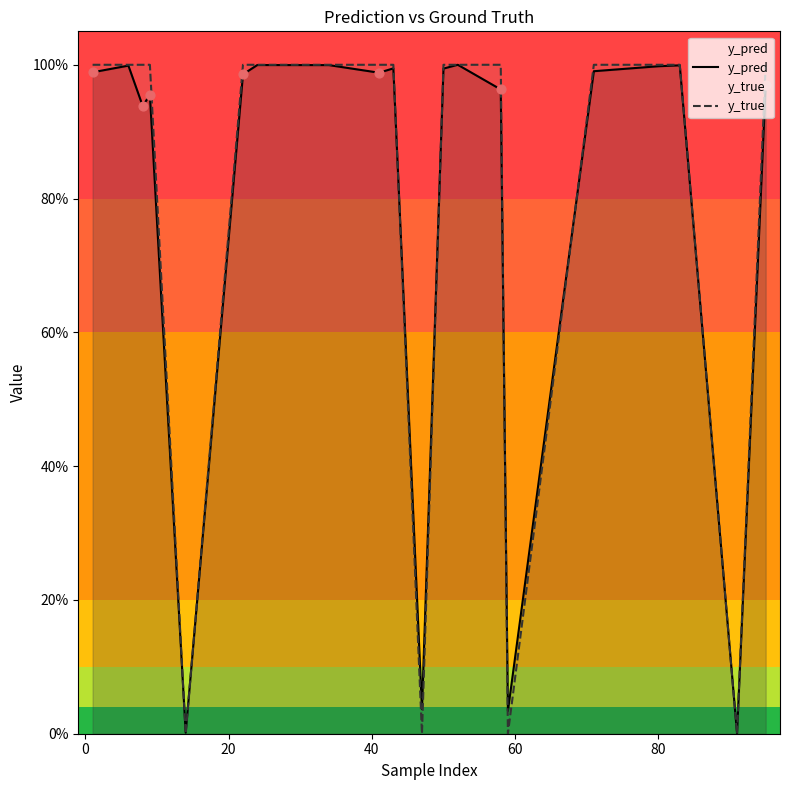

What are all the series names shown in the legend?

y_pred, y_true